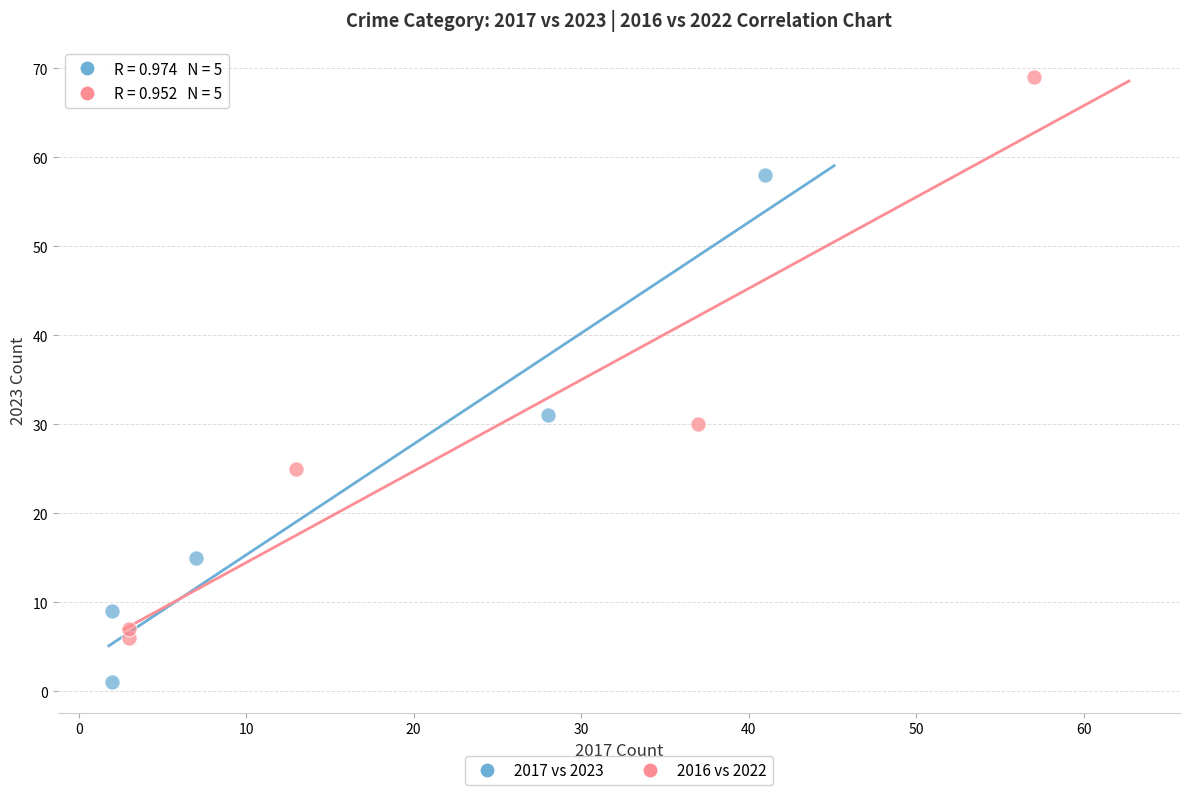

Which series has the largest Y range (max minus min)?

2016 vs 2022